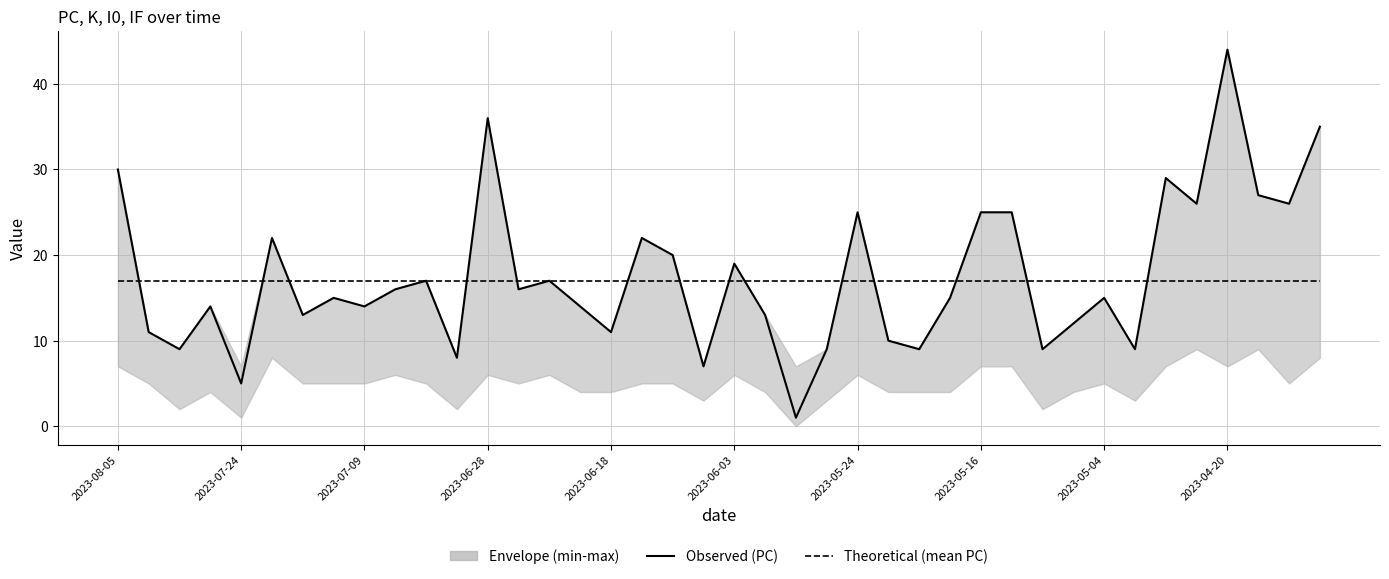

What is the difference between the highest and lowest values at 11?

9